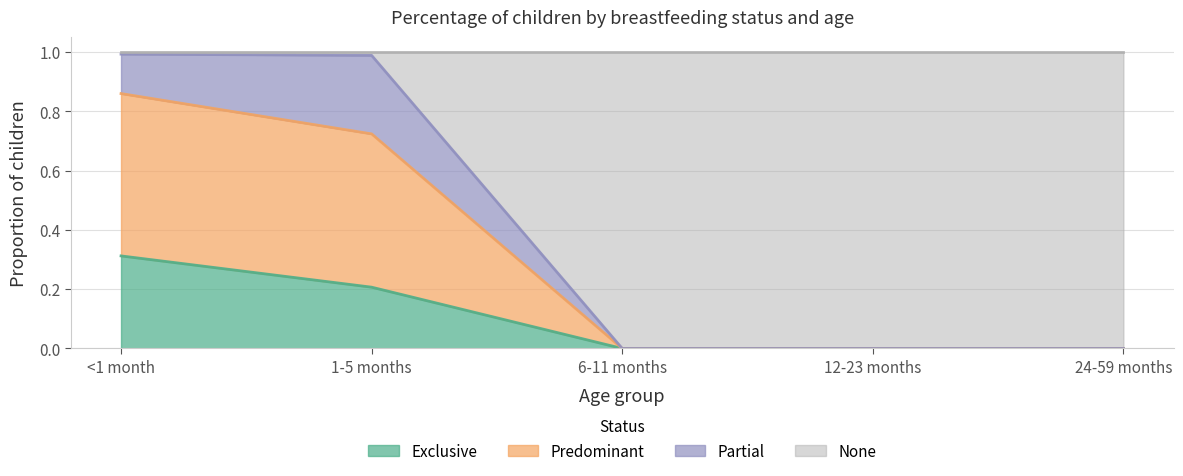

What is the label of the 1st point from the right?

24-59 months